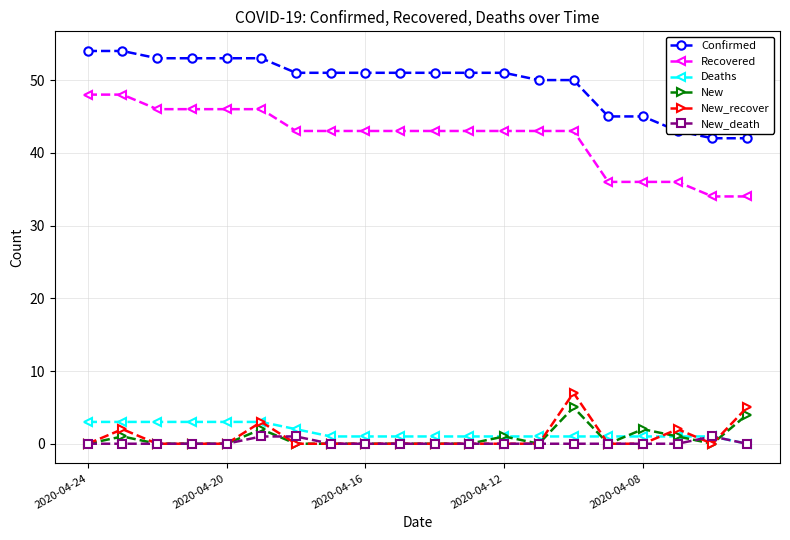

Which series has the largest total across all categories?

Confirmed